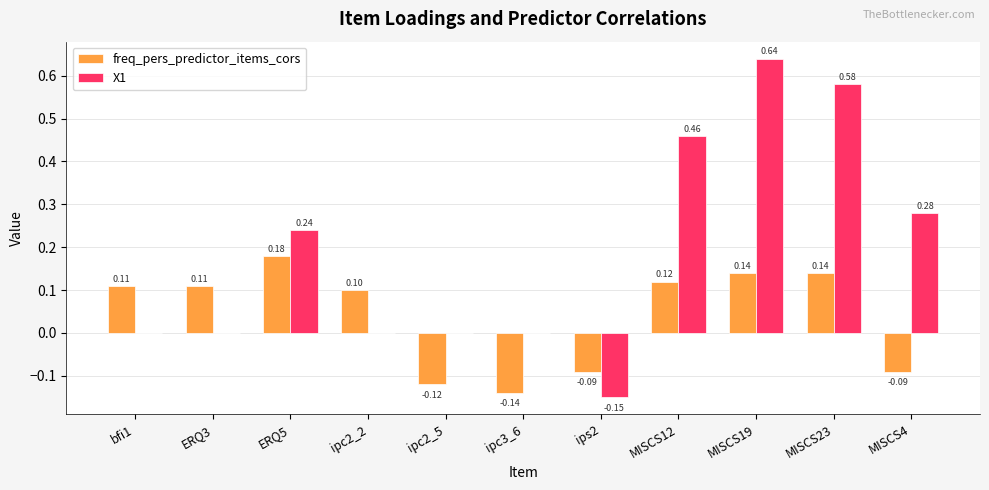

Is the value of X1 at ERQ5 greater than the value of freq_pers_predictor_items_cors at ERQ5?

Yes